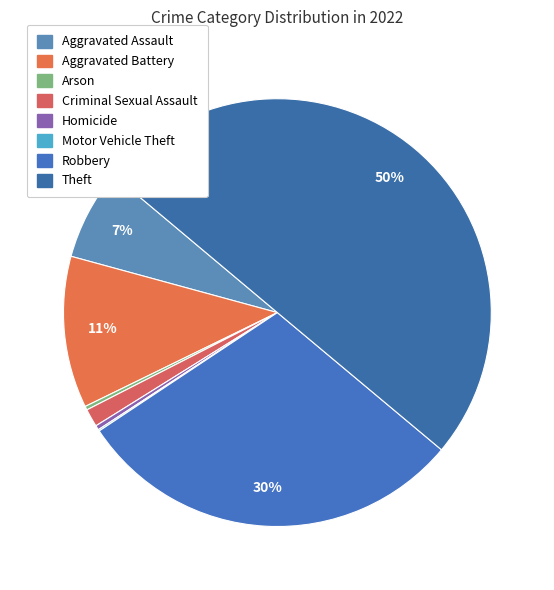

How many slices are in this pie chart?

8